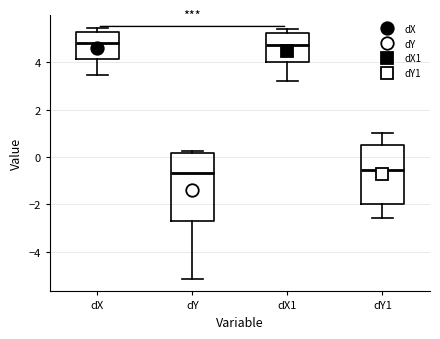

Which box is the tallest, from its lower edge to its upper edge?

dY